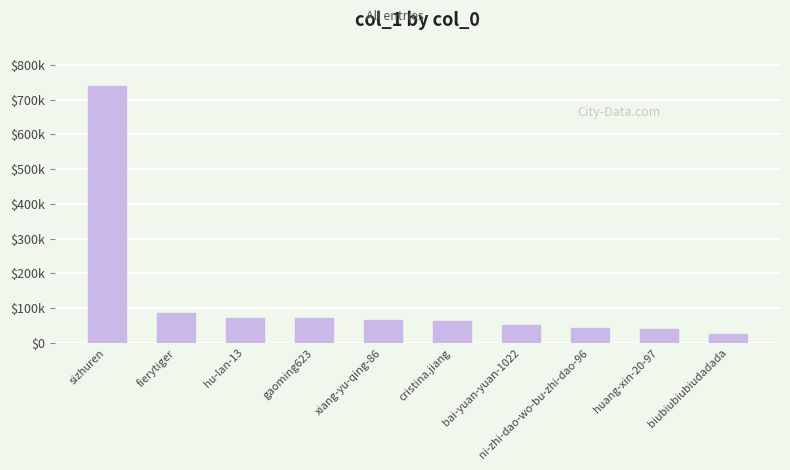

What position from the right is gaoming623?

7